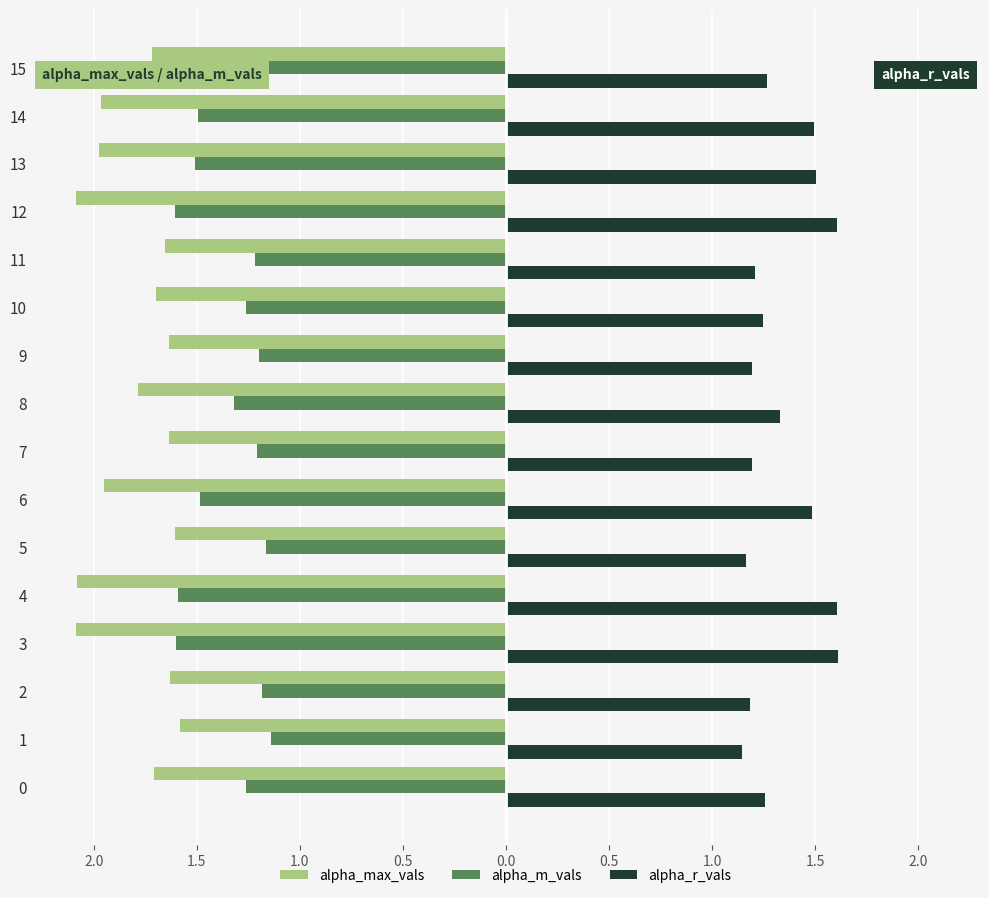

Which has a higher value, 15 or 12?

15